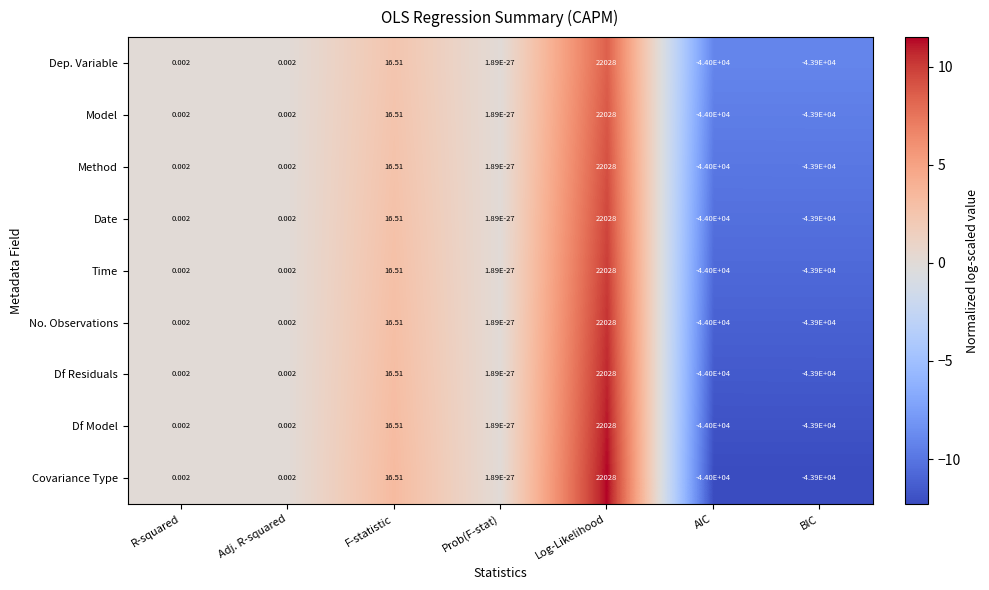

At which label does Date reach its peak?

Log-Likelihood